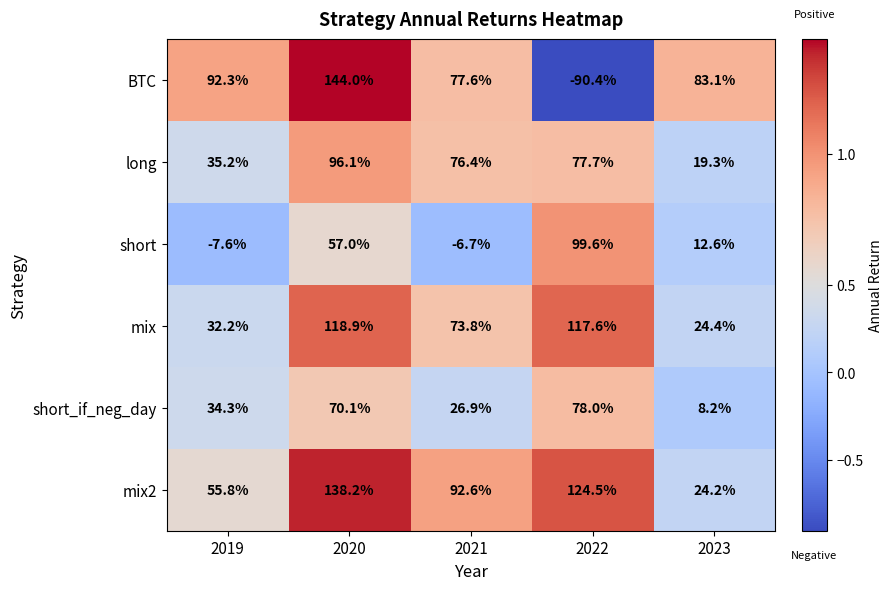

Which category has the highest value across all series?

2020